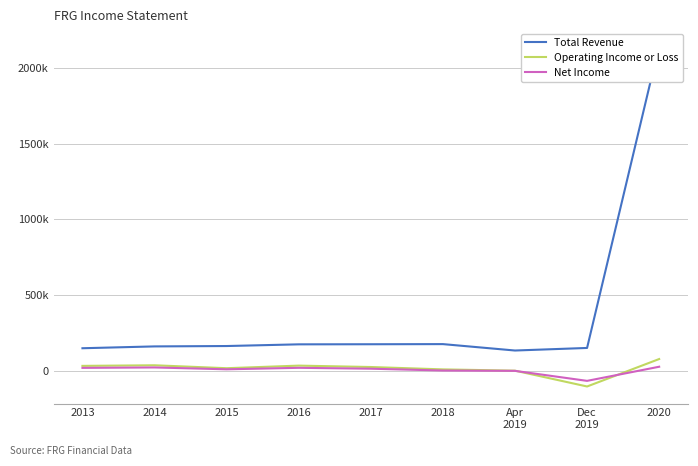

Is it true that Total Revenue equals 174900 at 2018?

True